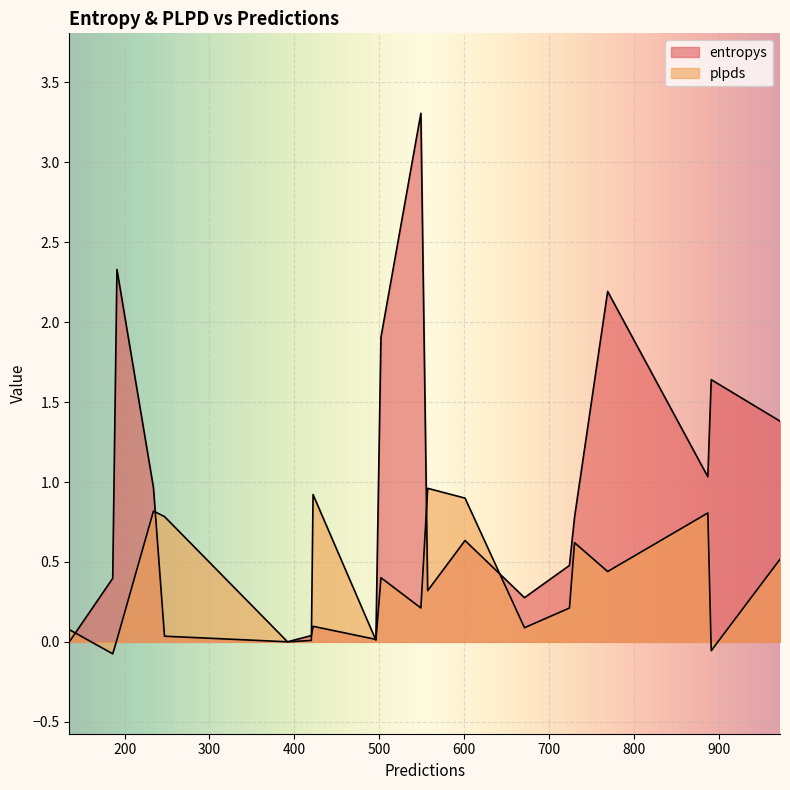

How many lines are shown in the chart?

2